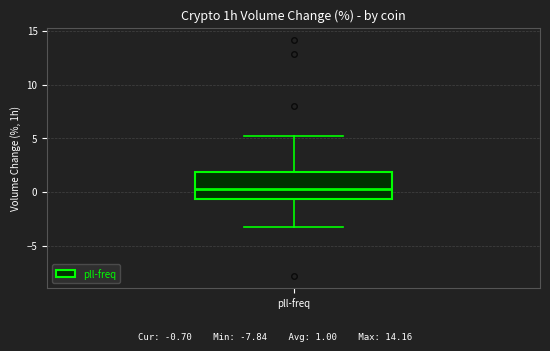

Read this box plot against the y-axis: the position of the median line, the range covered by the box, and the ends of both whiskers. The values are not printed on the chart, so give them approximately, as read against the axis.

median 0.0, box -0.5 to 2.0, whiskers -3.5 to 5.0